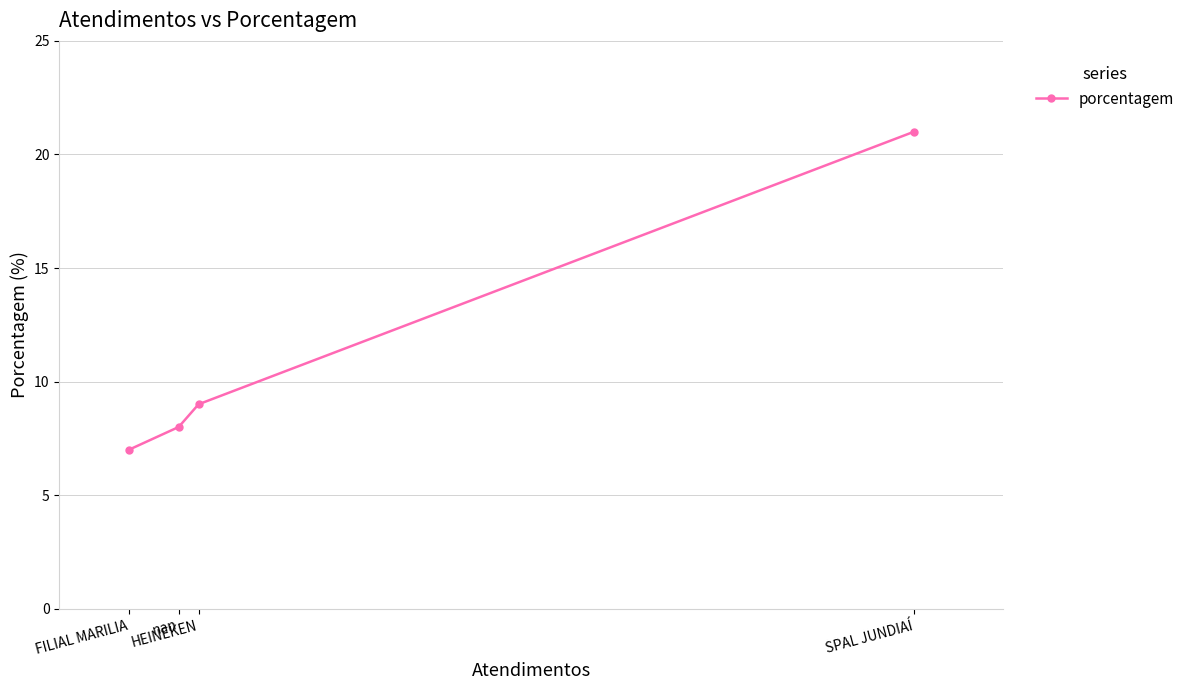

What is the minimum value shown in the chart?

7